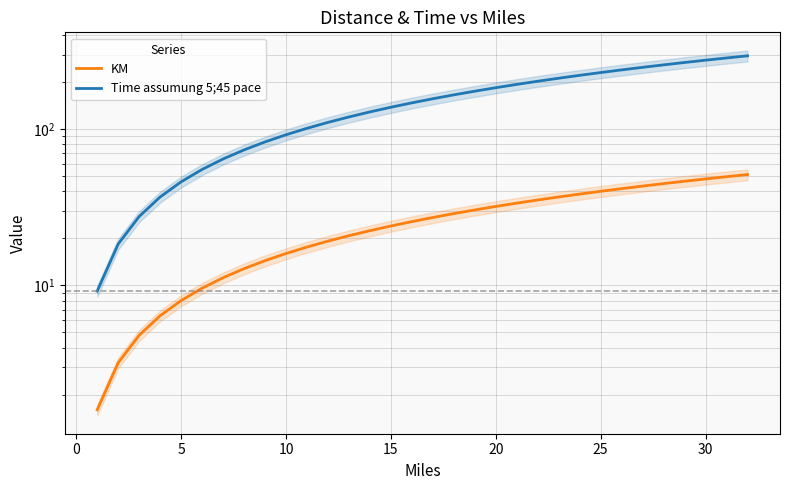

Rank the series by their average value, from highest to lowest.

Time assumung 5;45 pace, KM